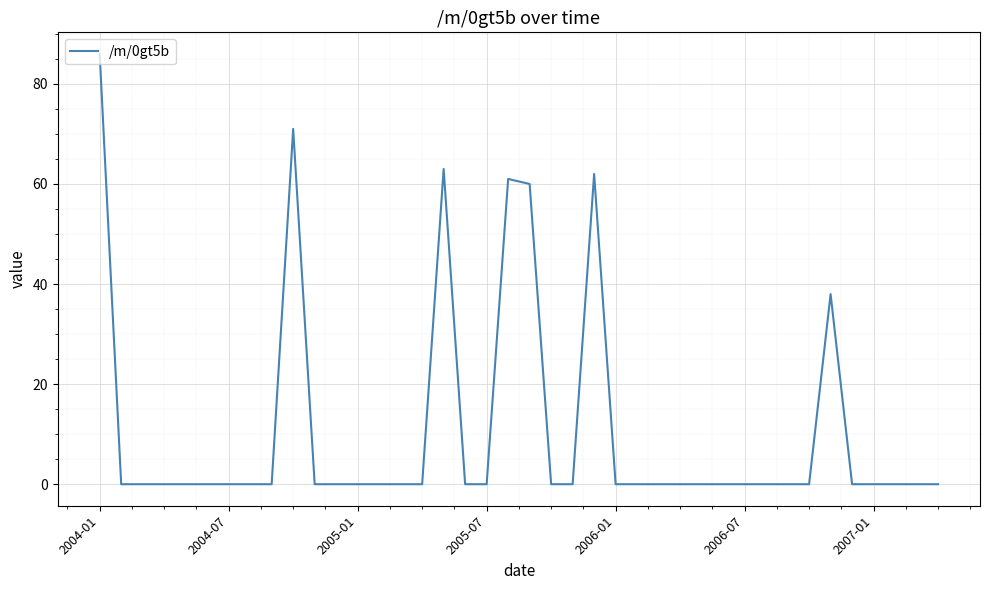

What is the difference between the maximum and minimum values?

86